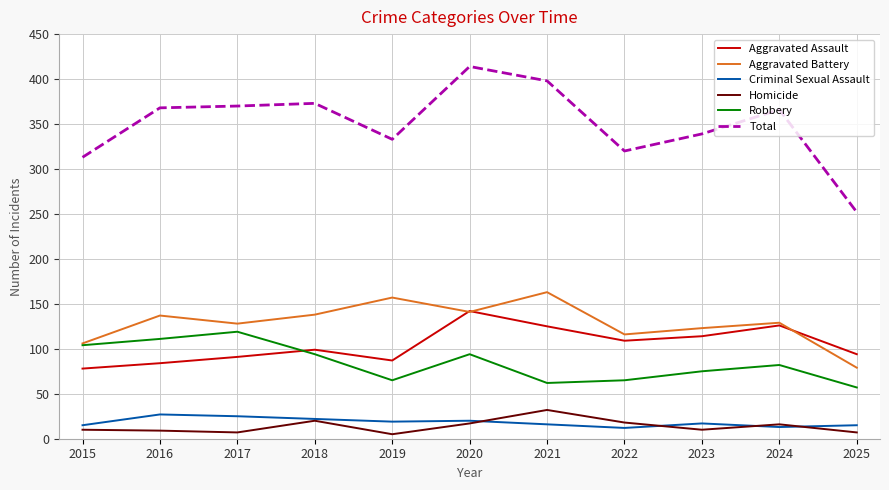

What is the difference between the highest and lowest values at 2016?

359